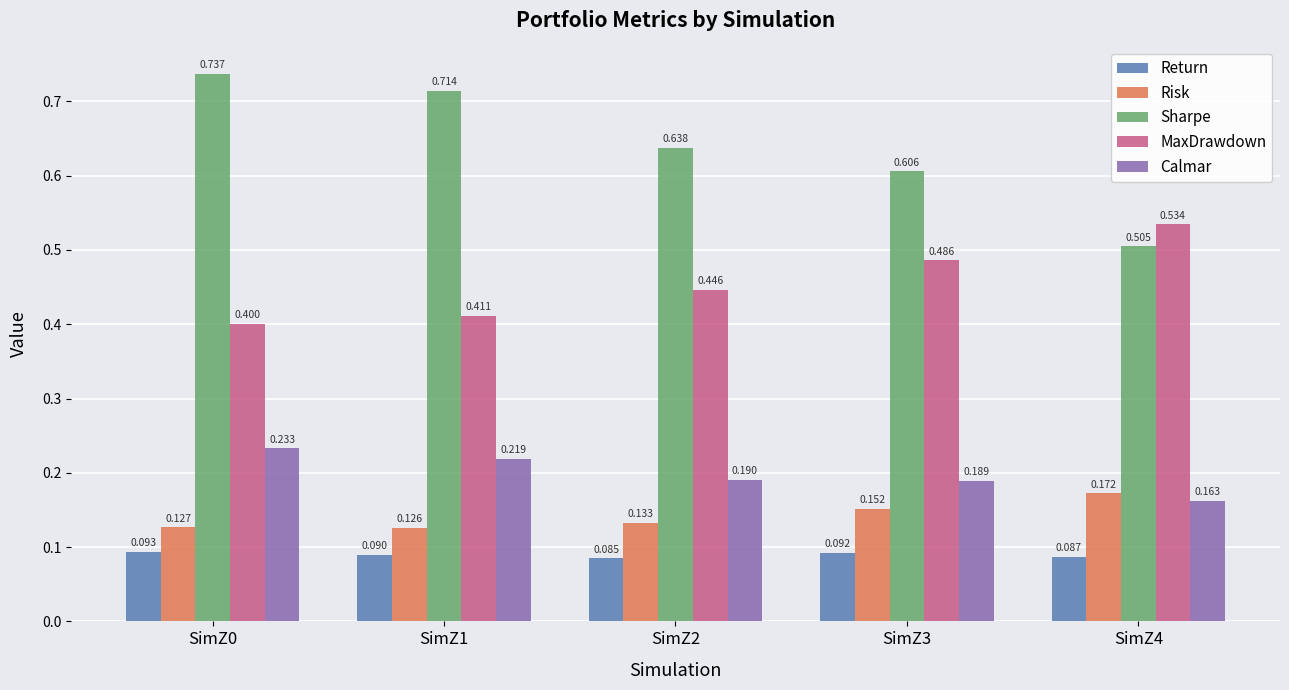

At how many categories does at least one series exceed 0?

5